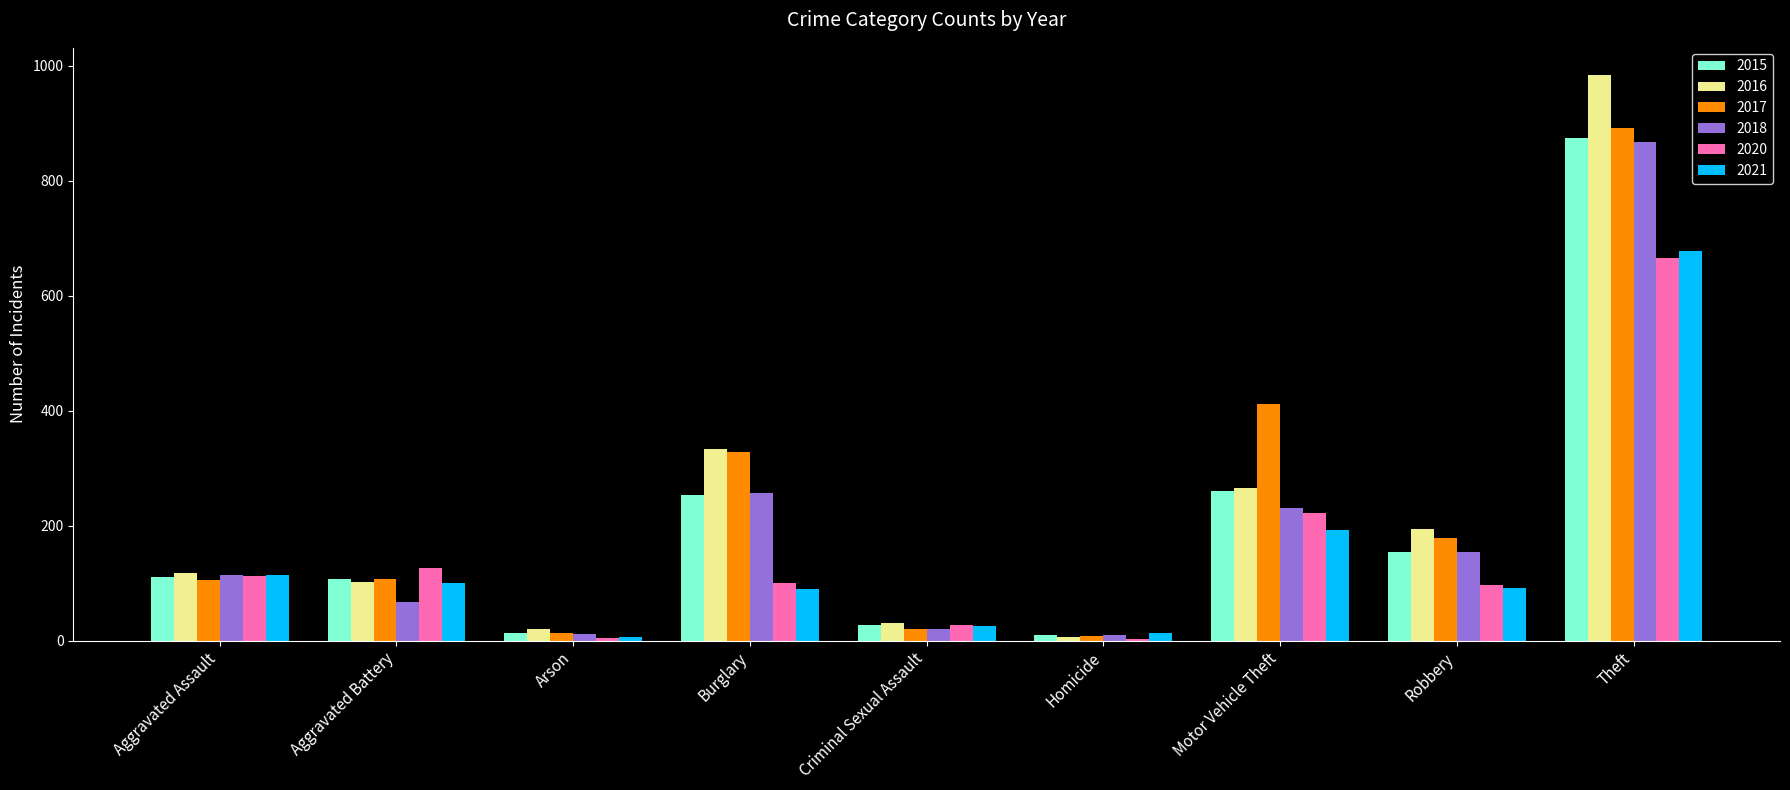

At which label is 2017 closest to 450?

Motor Vehicle Theft